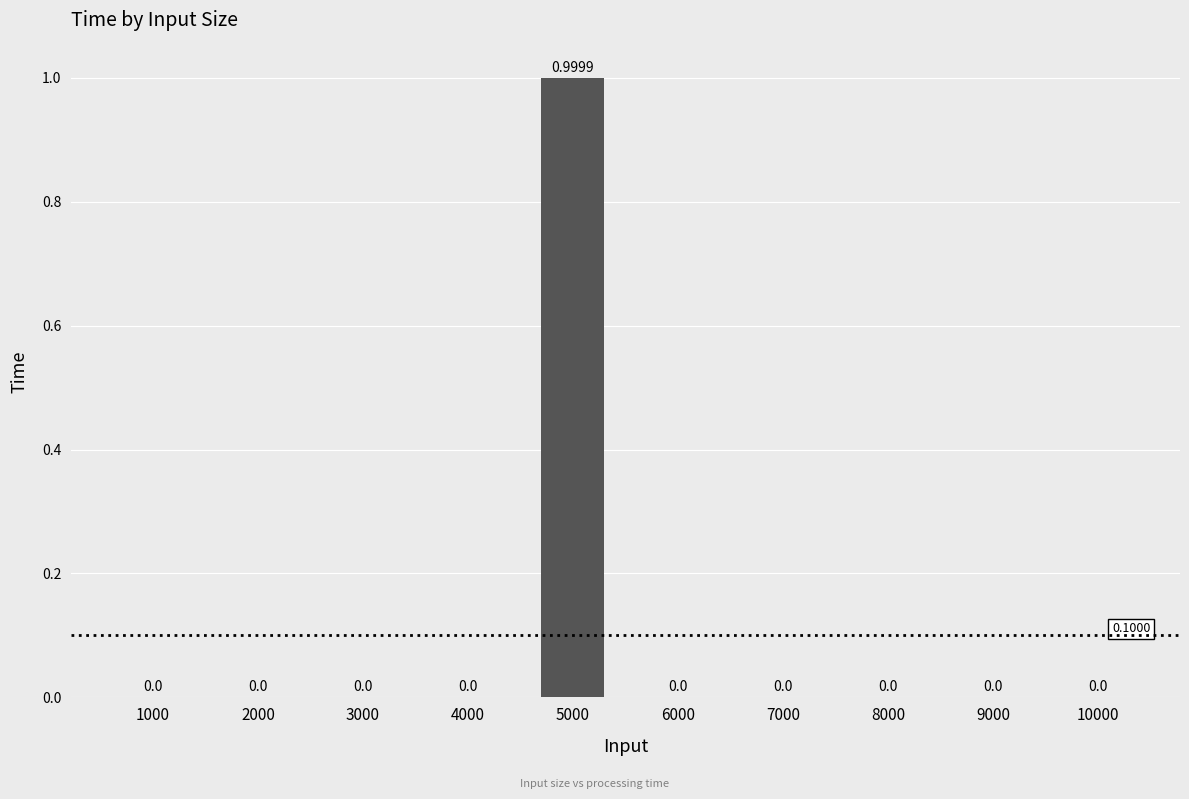

True or false: the data shows 0.3 at 4000.

False